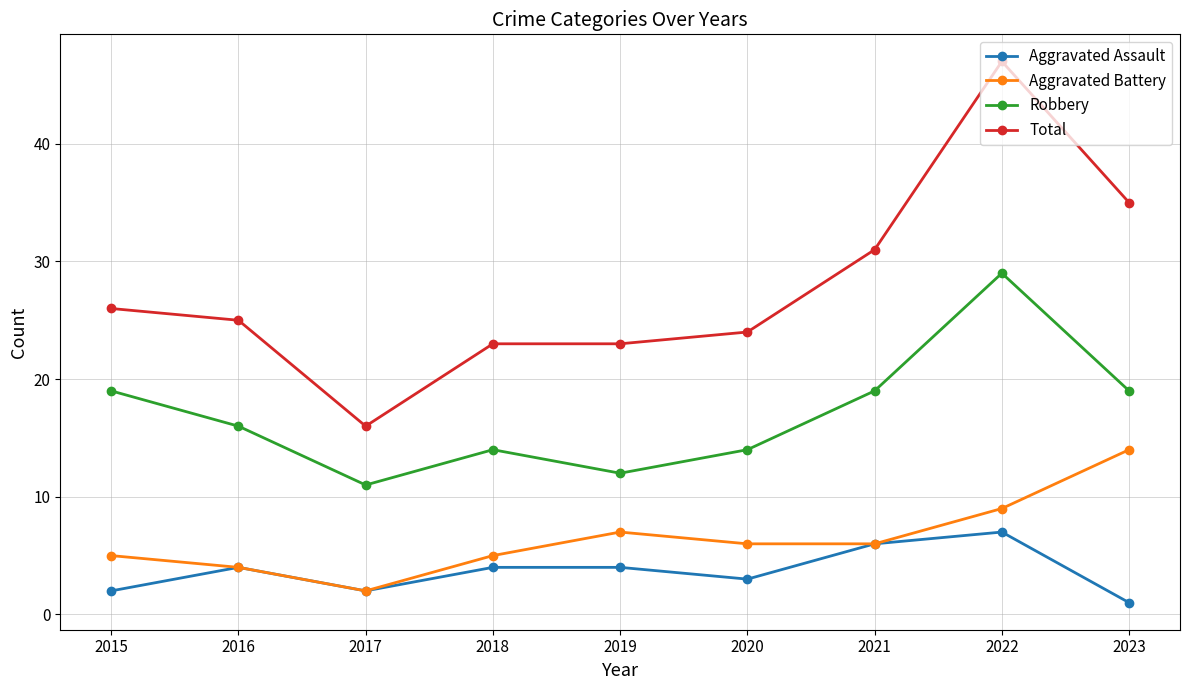

What is the minimum value shown in the chart?

1